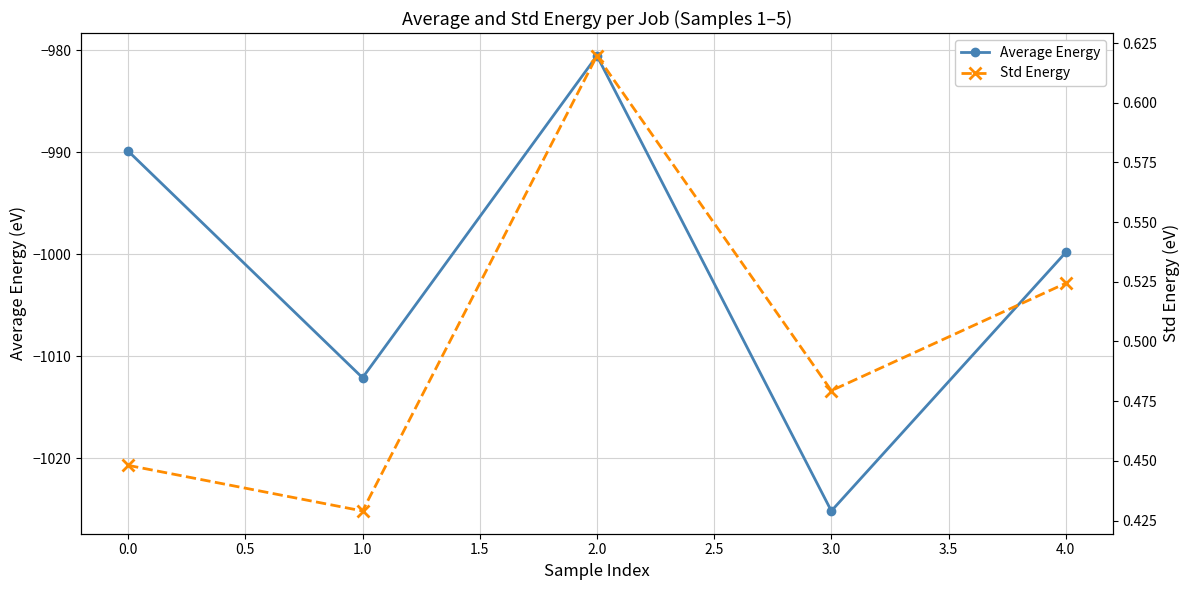

What is the difference between the Average Energy values at 2.0 and 4.0?

19.3